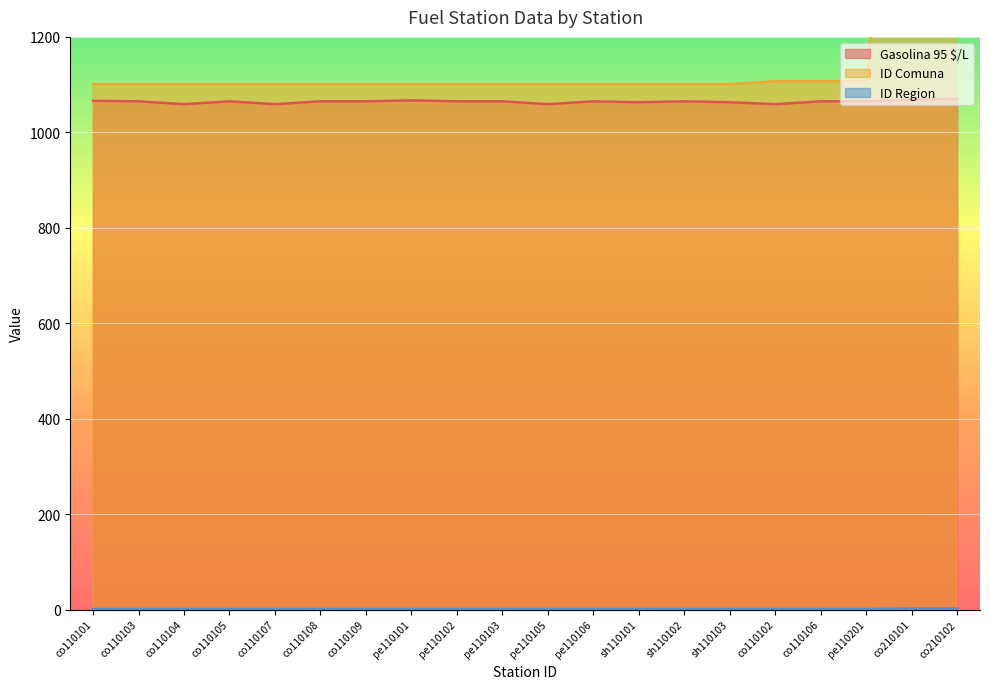

Reading right to left, list all the values displayed in this chart.

Gasolina 95 $/L: co210102=1070	co210101=1069	pe110201=1065	co110106=1065	co110102=1059	sh110103=1063	sh110102=1065	sh110101=1063	pe110106=1065	pe110105=1059	pe110103=1065	pe110102=1065	pe110101=1067	co110109=1065	co110108=1065	co110107=1059	co110105=1065	co110104=1059	co110103=1065	co110101=1066
ID Comuna: co210102=2101	co210101=2101	pe110201=1107	co110106=1107	co110102=1107	sh110103=1101	sh110102=1101	sh110101=1101	pe110106=1101	pe110105=1101	pe110103=1101	pe110102=1101	pe110101=1101	co110109=1101	co110108=1101	co110107=1101	co110105=1101	co110104=1101	co110103=1101	co110101=1101
ID Region: co210102=2	co210101=2	pe110201=1	co110106=1	co110102=1	sh110103=1	sh110102=1	sh110101=1	pe110106=1	pe110105=1	pe110103=1	pe110102=1	pe110101=1	co110109=1	co110108=1	co110107=1	co110105=1	co110104=1	co110103=1	co110101=1